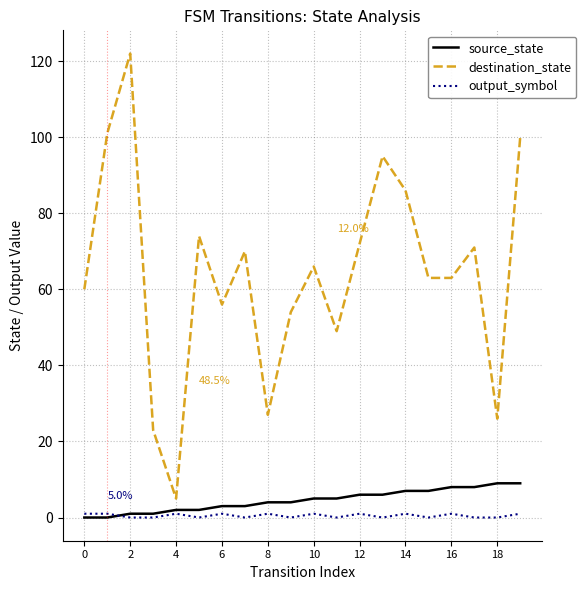

In destination_state, how many points are higher than both neighbors (excluding endpoints)?

6